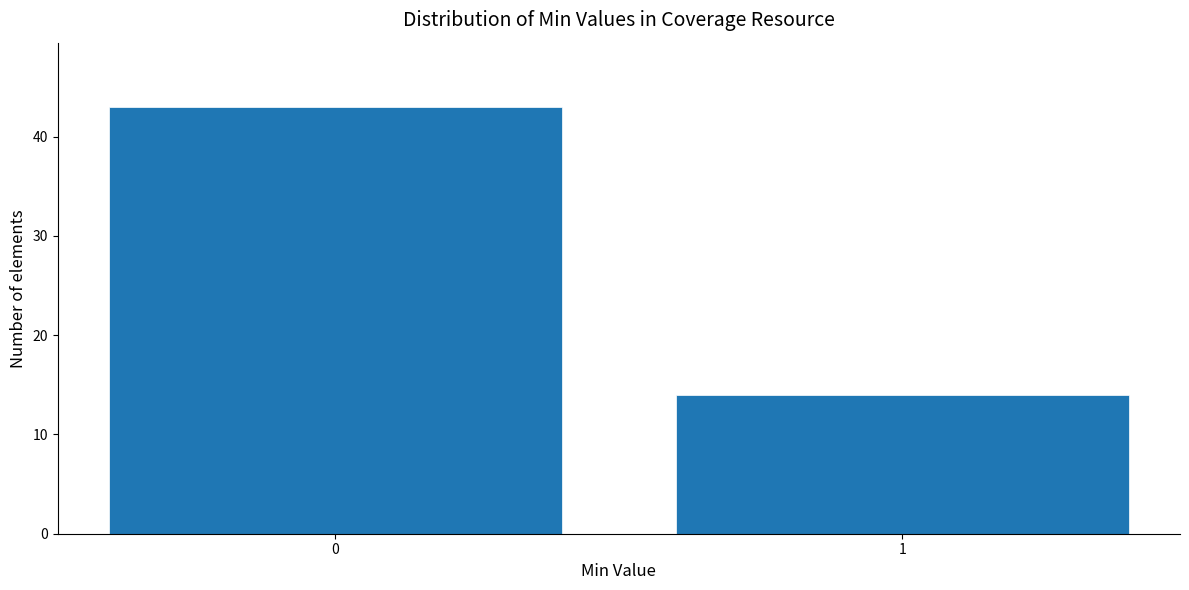

Reading left to right, list all the values displayed in this chart.

43	14